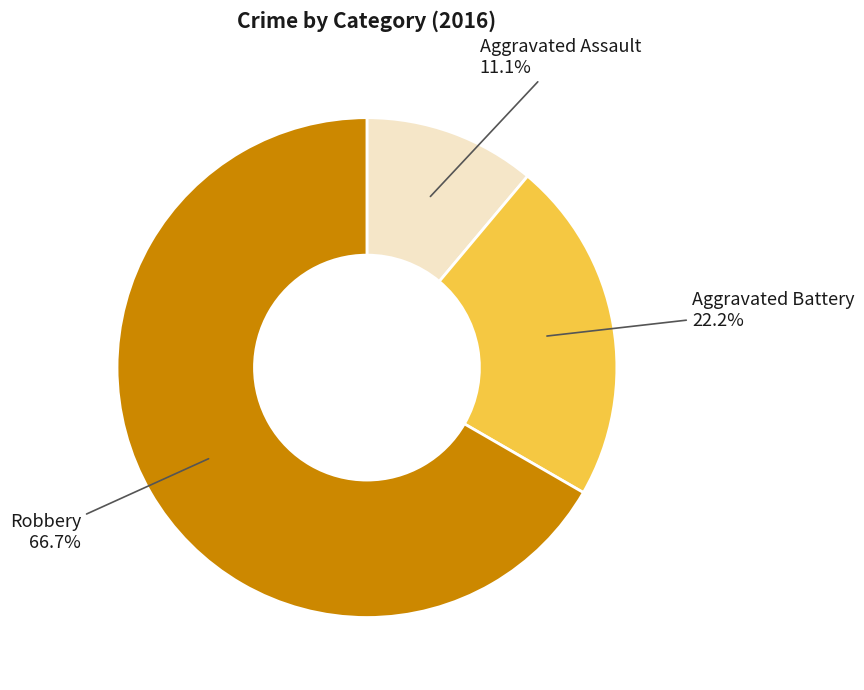

Is there a majority slice in this chart?

Yes